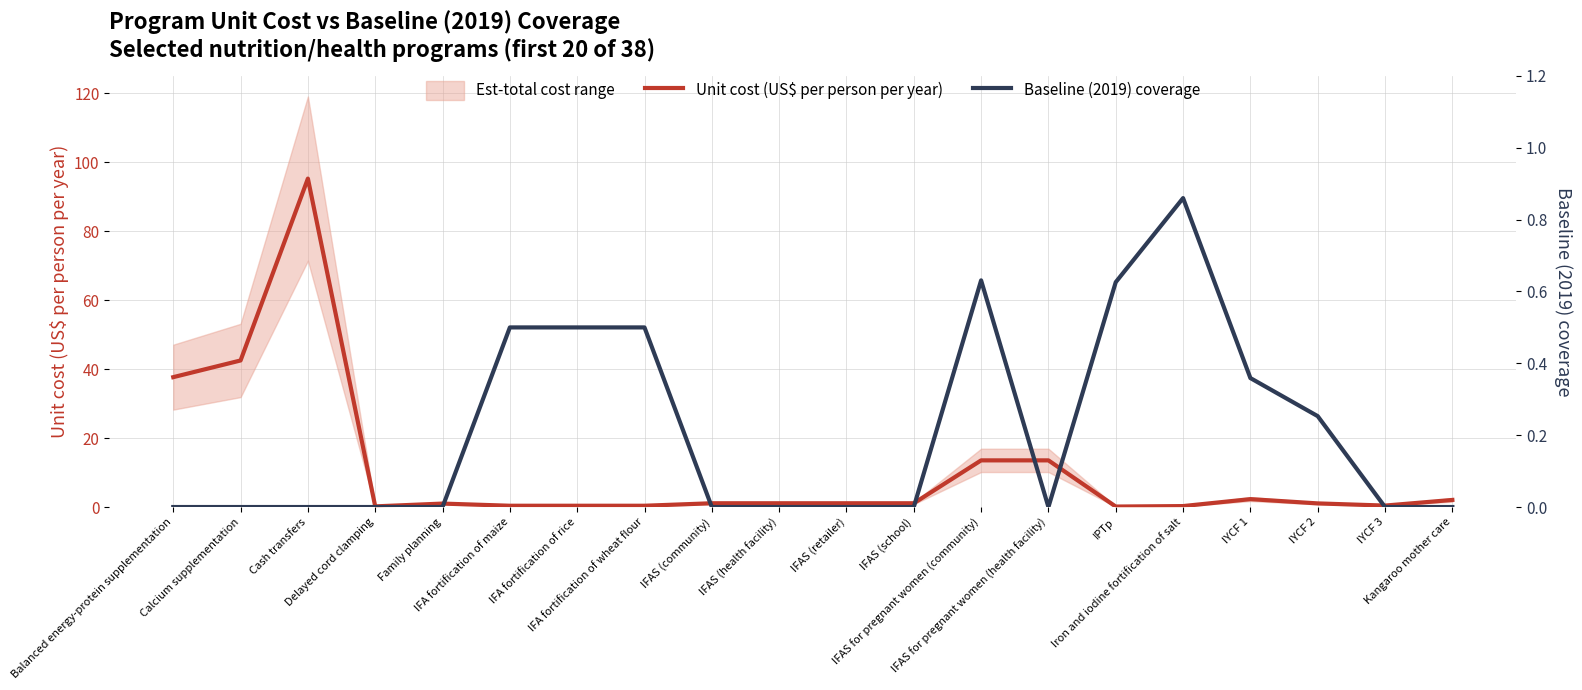

How many Baseline (2019) coverage values are between 0 and 1?

20